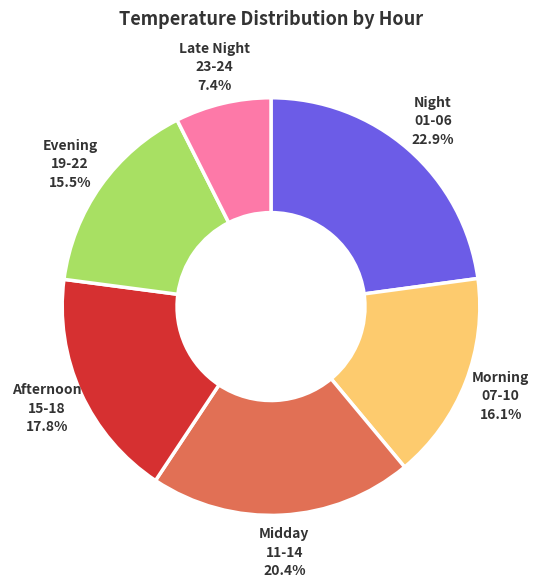

Does any single category account for the majority?

No